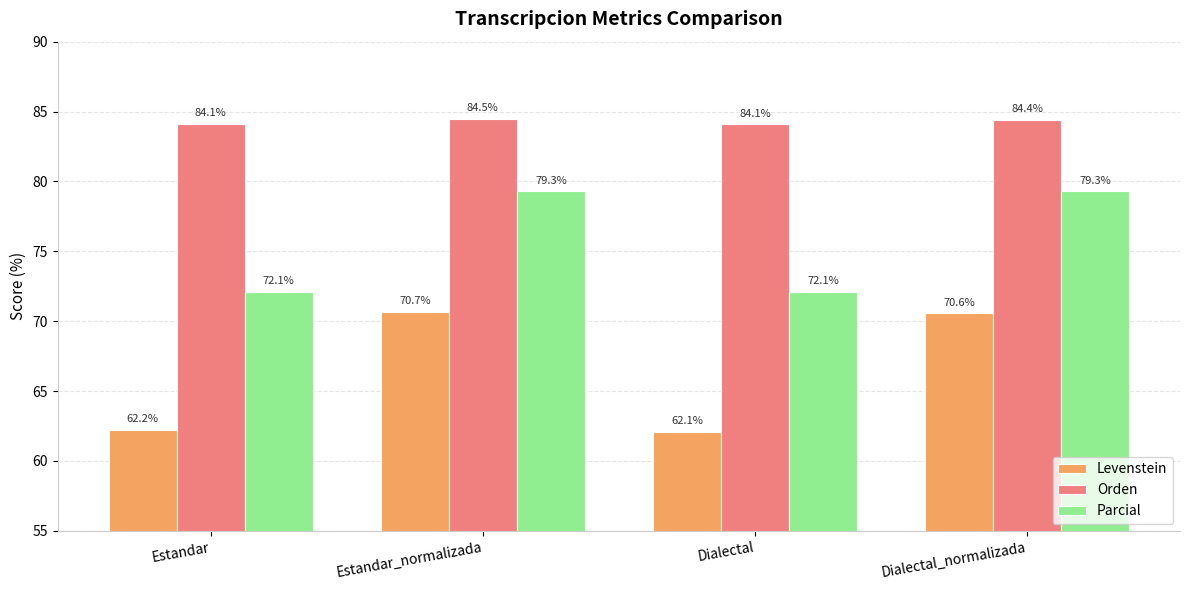

Reading right to left, transcribe all the data shown in this chart.

Levenstein: 70.6	62.1	70.7	62.2
Orden: 84.4	84.1	84.5	84.1
Parcial: 79.3	72.1	79.3	72.1